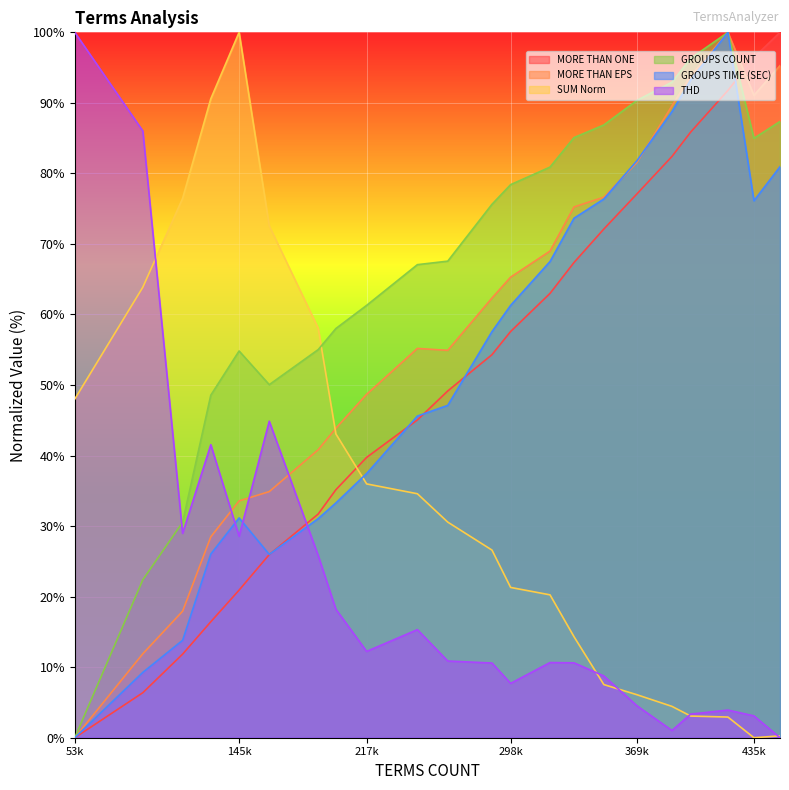

The value of SUM Norm at 435k is 0.0. True or false?

True